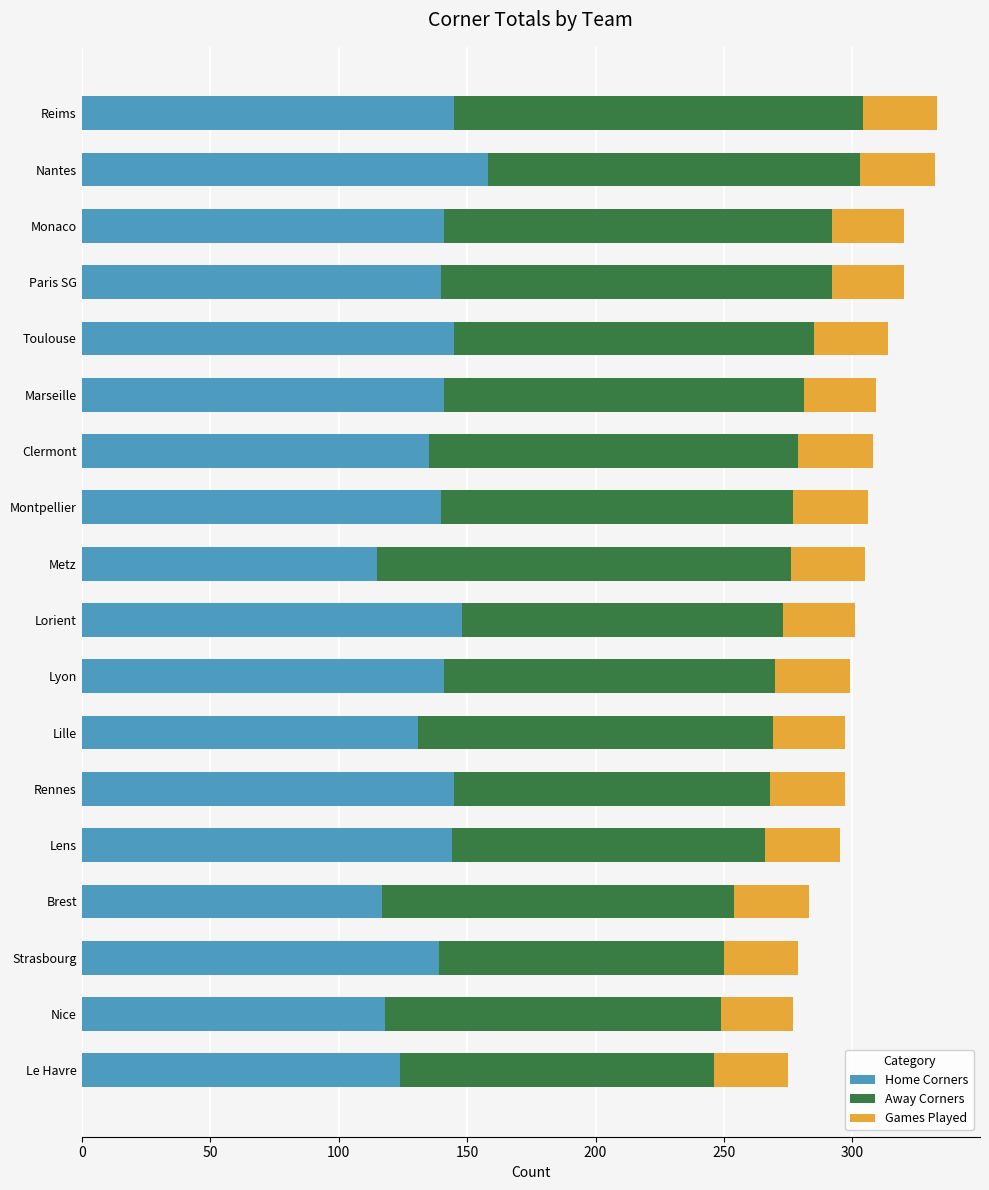

What is the average value of the Home Corners series?

137